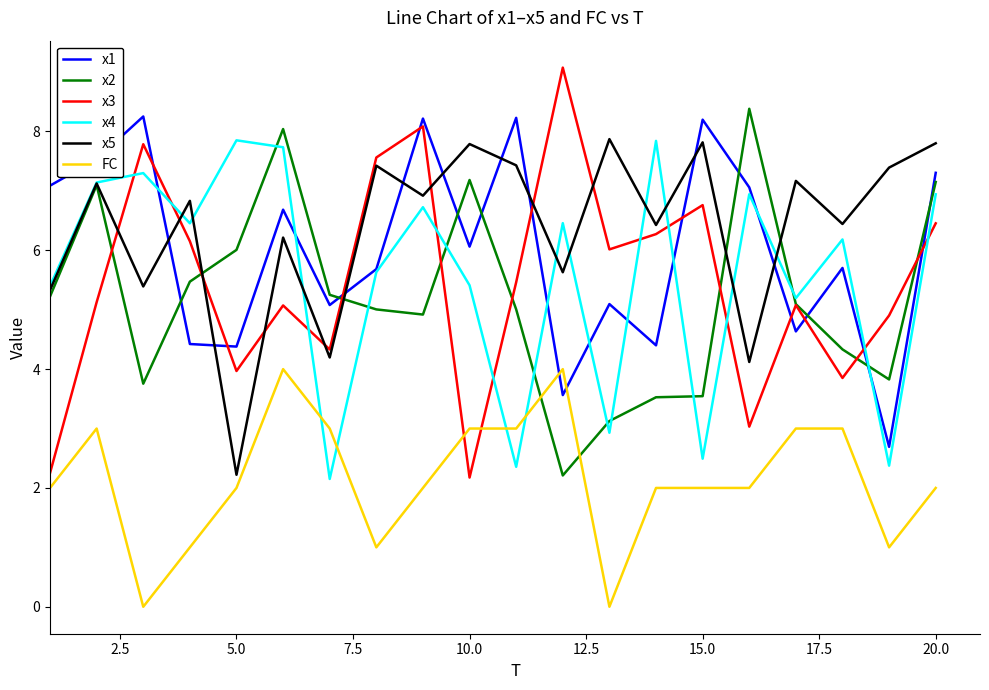

What is the lowest value of the x4 series?

2.2